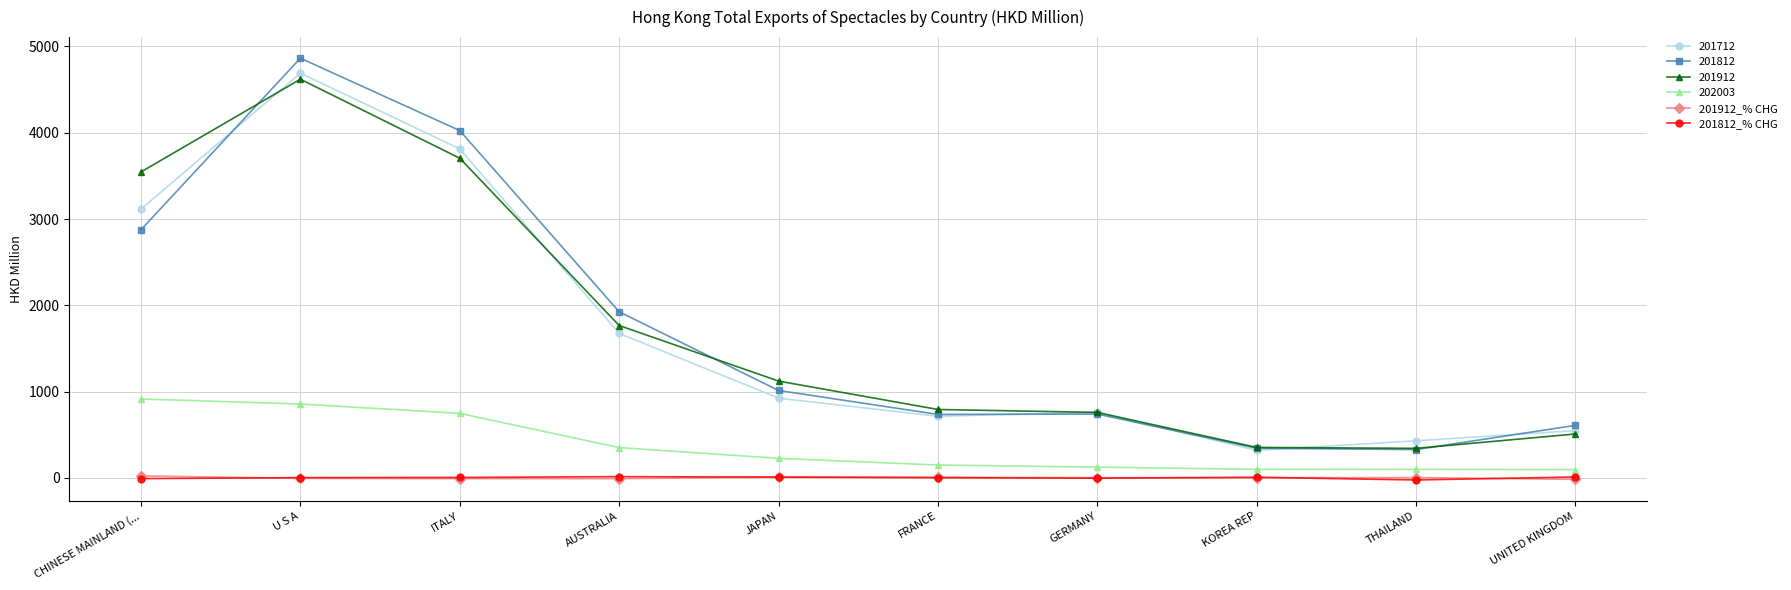

What position from the right is GERMANY?

4